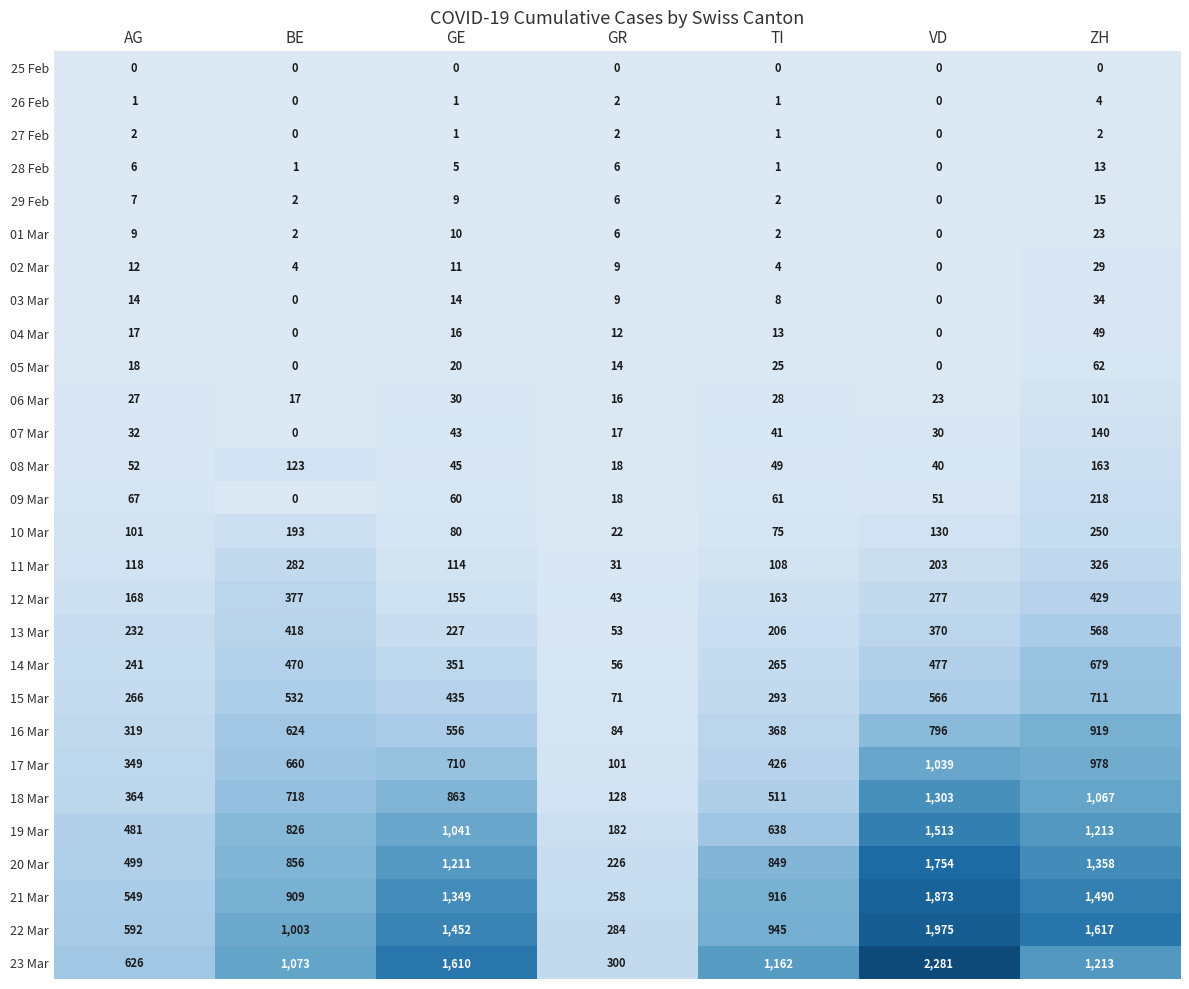

How many categories are shown in the chart?

7